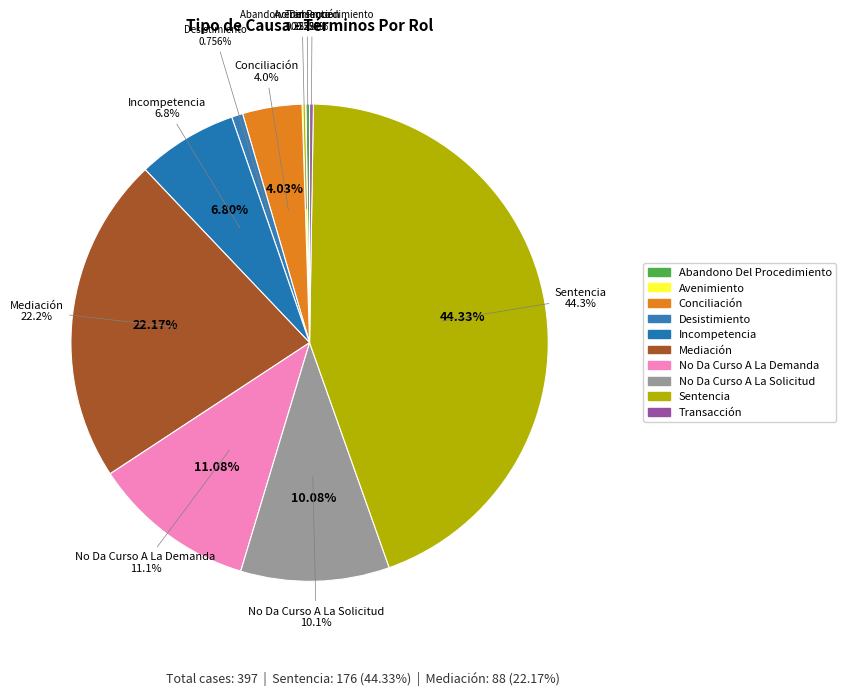

Between Abandono Del Procedimiento and No Da Curso A La Solicitud, which is larger?

No Da Curso A La Solicitud